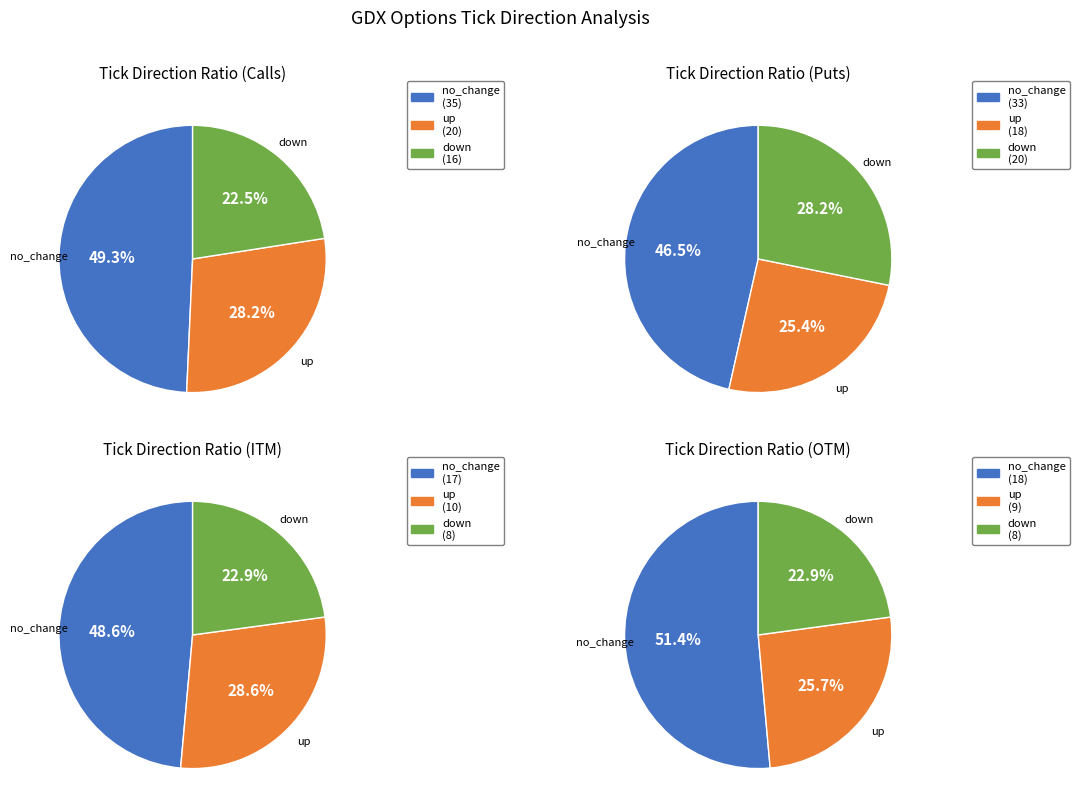

Does up account for over 50% of the chart?

No